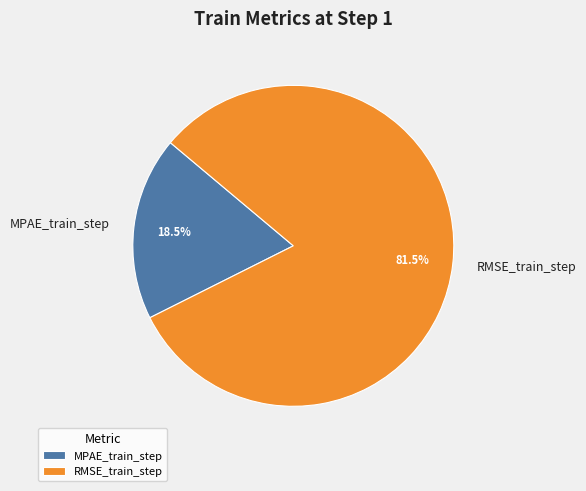

Which slice is the largest?

RMSE_train_step